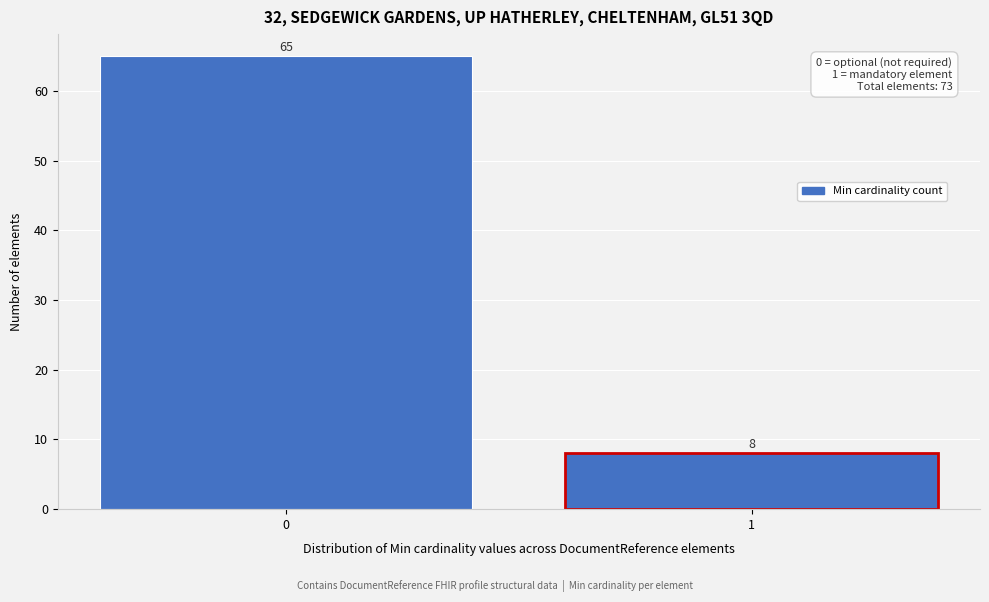

Reading right to left, transcribe all the data shown in this chart.

8	65